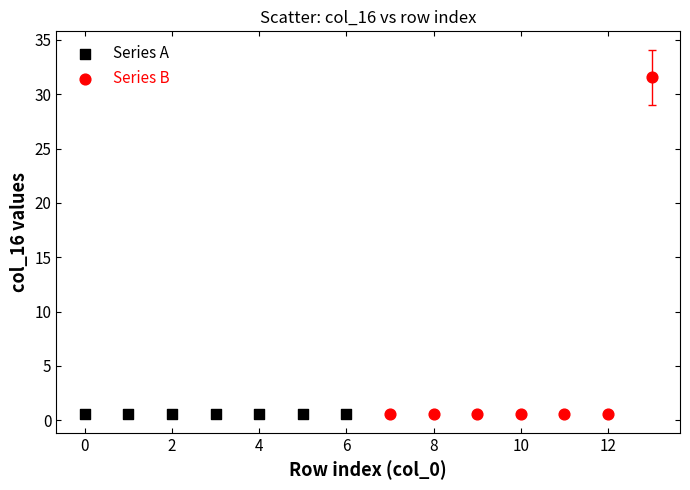

What are all the series names shown in the legend?

Series A, Series B